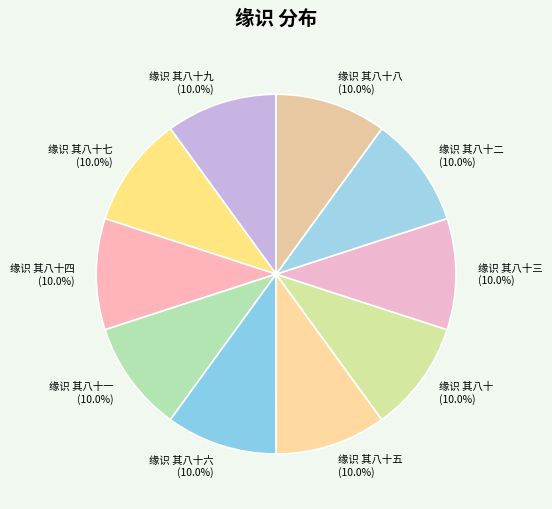

What portion of the pie excludes 缘识 其八十七?

90.0%